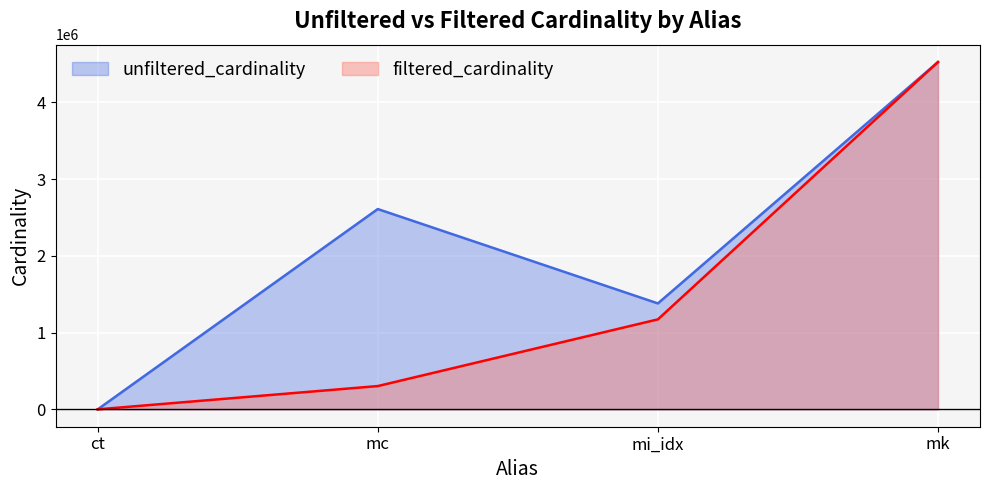

True or false: unfiltered_cardinality has a value of 6 at ct.

False